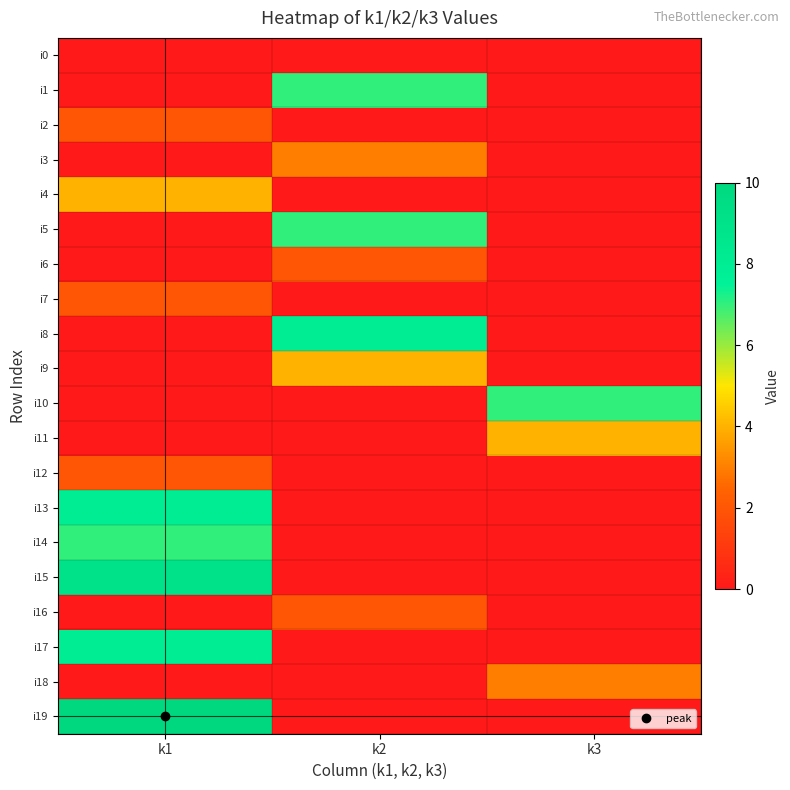

Rank the series by their maximum value, from highest to lowest.

i19, i15, i8, i13, i17, i1, i5, i10, i14, i4, i9, i11, i3, i18, i2, i6, i7, i12, i16, i0